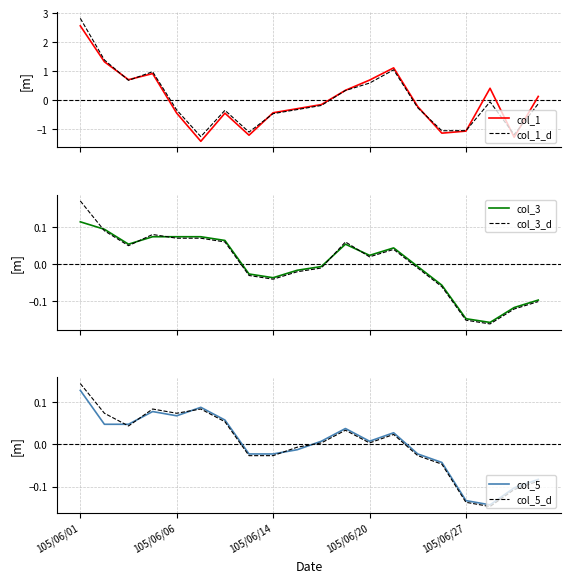

Reading left to right, what are all the values shown in this chart?

col_1: 2.6	1.3	0.7	0.9	-0.5	-1.4	-0.5	-1.2	-0.4	-0.3	-0.2	0.3	0.7	1.1	-0.2	-1.1	-1.1	0.4	-1.3	0.1
col_1_d: 2.8	1.4	0.7	1.0	-0.3	-1.3	-0.4	-1.1	-0.5	-0.3	-0.2	0.3	0.6	1.0	-0.3	-1.1	-1.1	-0.1	-1.2	-0.1
col_3: 0.1	0.1	0.1	0.1	0.1	0.1	0.1	-0.0	-0.0	-0.0	-0.0	0.1	0.0	0.0	-0.0	-0.1	-0.1	-0.2	-0.1	-0.1
col_3_d: 0.2	0.1	0.0	0.1	0.1	0.1	0.1	-0.0	-0.0	-0.0	-0.0	0.1	0.0	0.0	-0.0	-0.1	-0.2	-0.2	-0.1	-0.1
col_5: 0.1	0.0	0.0	0.1	0.1	0.1	0.1	-0.0	-0.0	-0.0	0.0	0.0	0.0	0.0	-0.0	-0.0	-0.1	-0.1	-0.1	-0.1
col_5_d: 0.1	0.1	0.0	0.1	0.1	0.1	0.1	-0.0	-0.0	-0.0	0.0	0.0	0.0	0.0	-0.0	-0.0	-0.1	-0.1	-0.1	-0.1